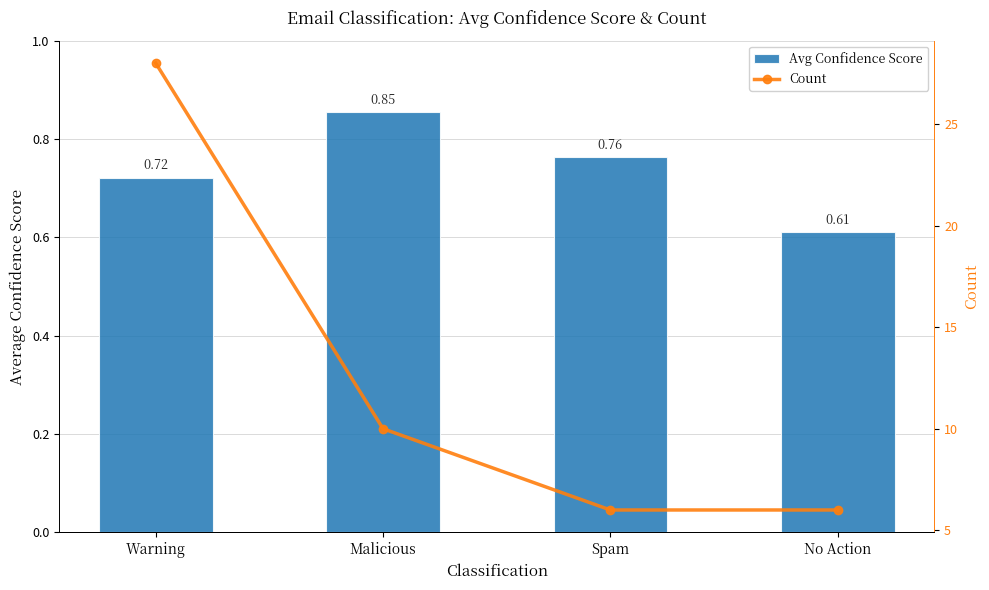

Is the value of Avg Confidence Score at Warning greater than the value of Count at Malicious?

No